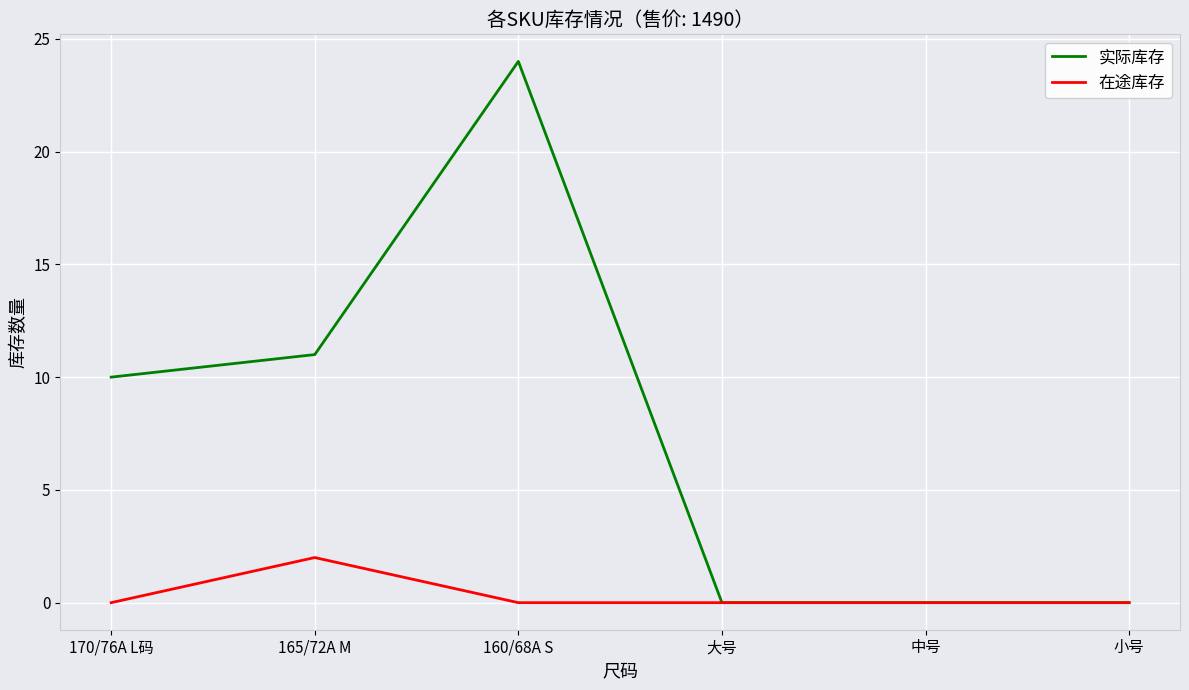

Which category has the highest value across all series?

160/68A S